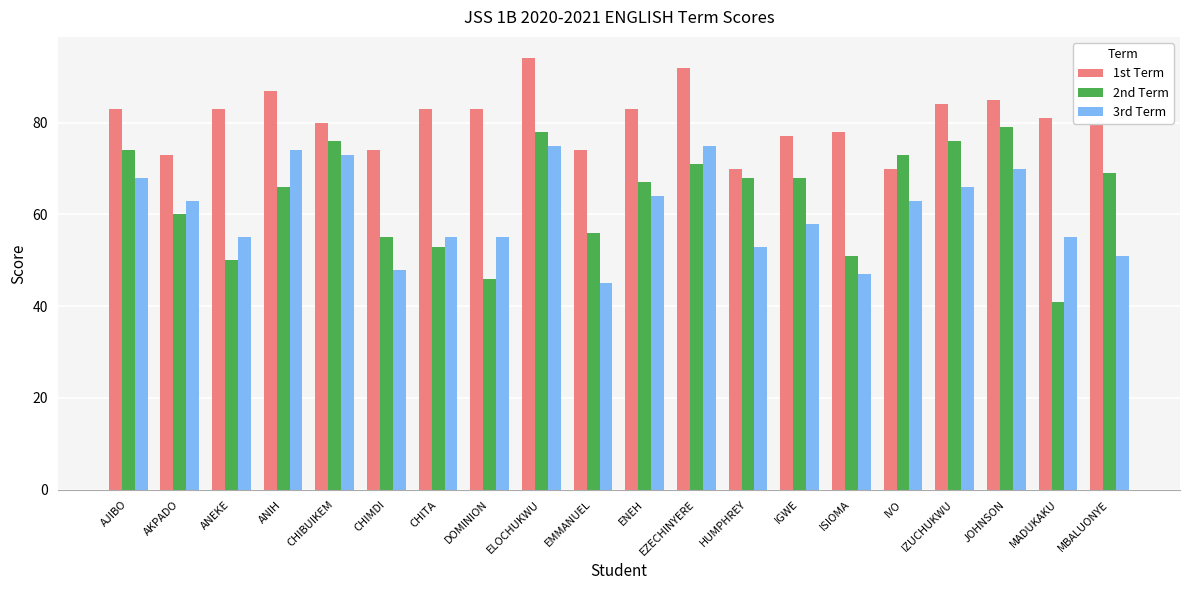

At how many categories does at least one series exceed 62?

20